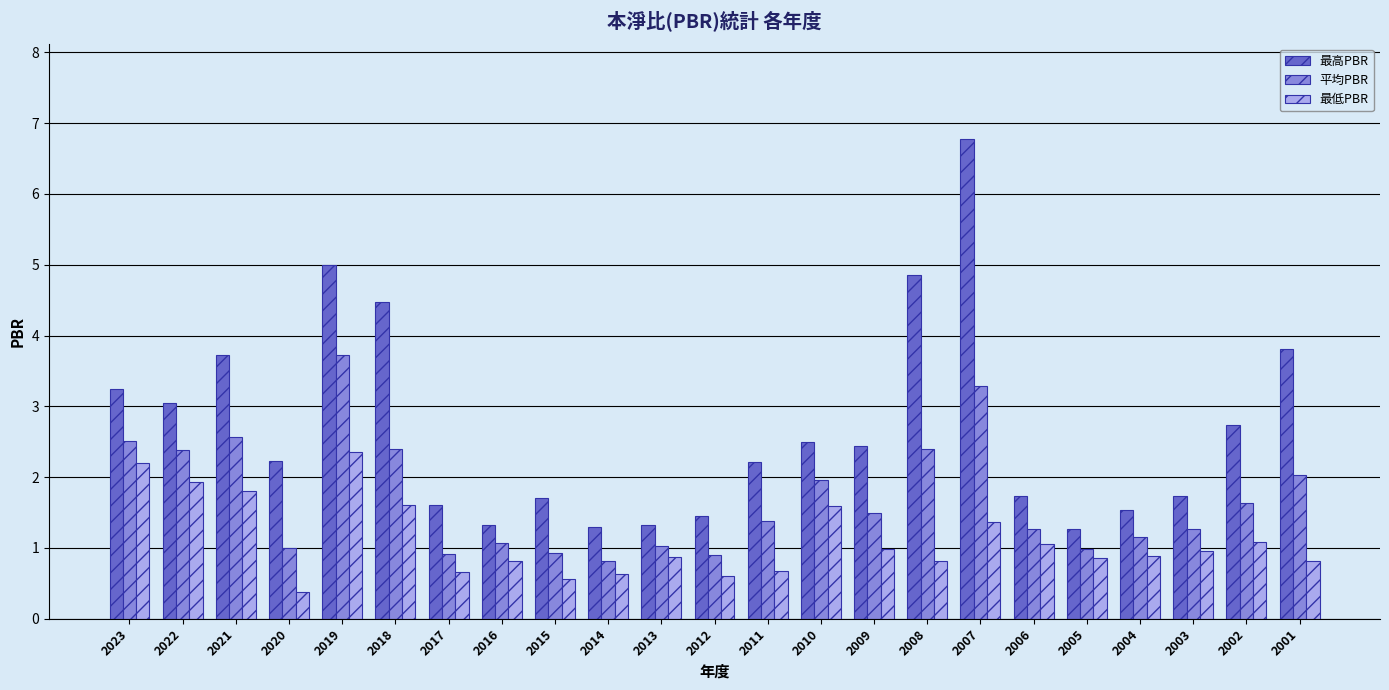

At which category does the chart reach its peak across all series?

2007